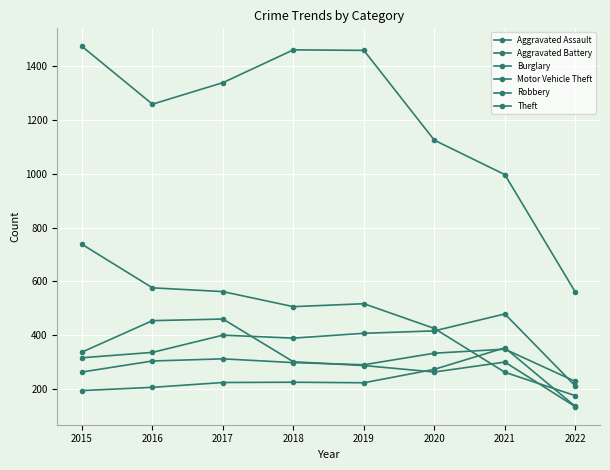

Reading left to right, transcribe all the data shown in this chart.

Aggravated Assault: 194	206	224	225	223	273	353	135
Aggravated Battery: 316	336	400	389	407	416	479	211
Burglary: 738	576	562	506	517	425	262	175
Motor Vehicle Theft: 263	304	312	298	290	333	348	228
Robbery: 337	454	460	301	287	263	300	134
Theft: 1474	1259	1339	1461	1459	1125	997	560